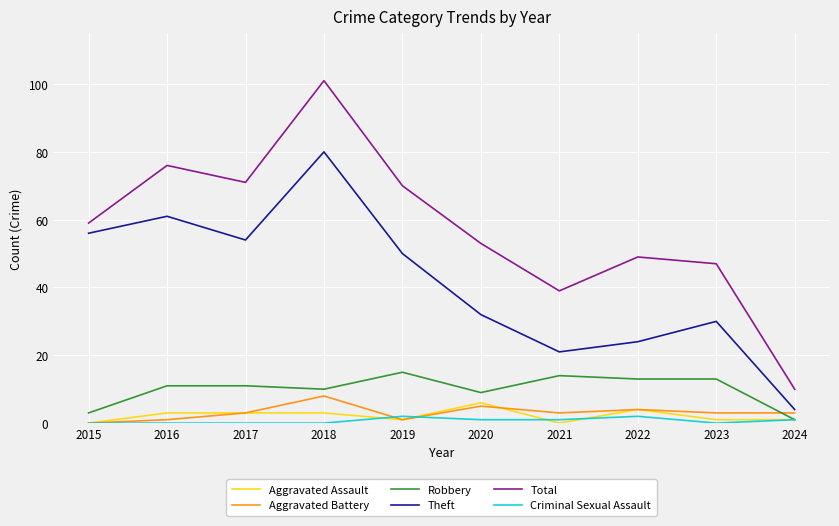

Reading left to right, list all the values displayed in this chart.

Aggravated Assault: 2015=0	2016=3	2017=3	2018=3	2019=1	2020=6	2021=0	2022=4	2023=1	2024=1
Aggravated Battery: 2015=0	2016=1	2017=3	2018=8	2019=1	2020=5	2021=3	2022=4	2023=3	2024=3
Robbery: 2015=3	2016=11	2017=11	2018=10	2019=15	2020=9	2021=14	2022=13	2023=13	2024=1
Theft: 2015=56	2016=61	2017=54	2018=80	2019=50	2020=32	2021=21	2022=24	2023=30	2024=4
Total: 2015=59	2016=76	2017=71	2018=101	2019=70	2020=53	2021=39	2022=49	2023=47	2024=10
Criminal Sexual Assault: 2015=0	2016=0	2017=0	2018=0	2019=2	2020=1	2021=1	2022=2	2023=0	2024=1